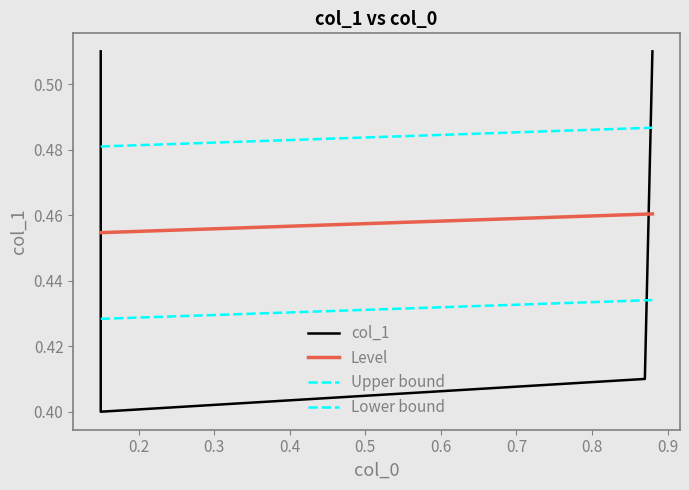

What is the sum of all values?

1.8